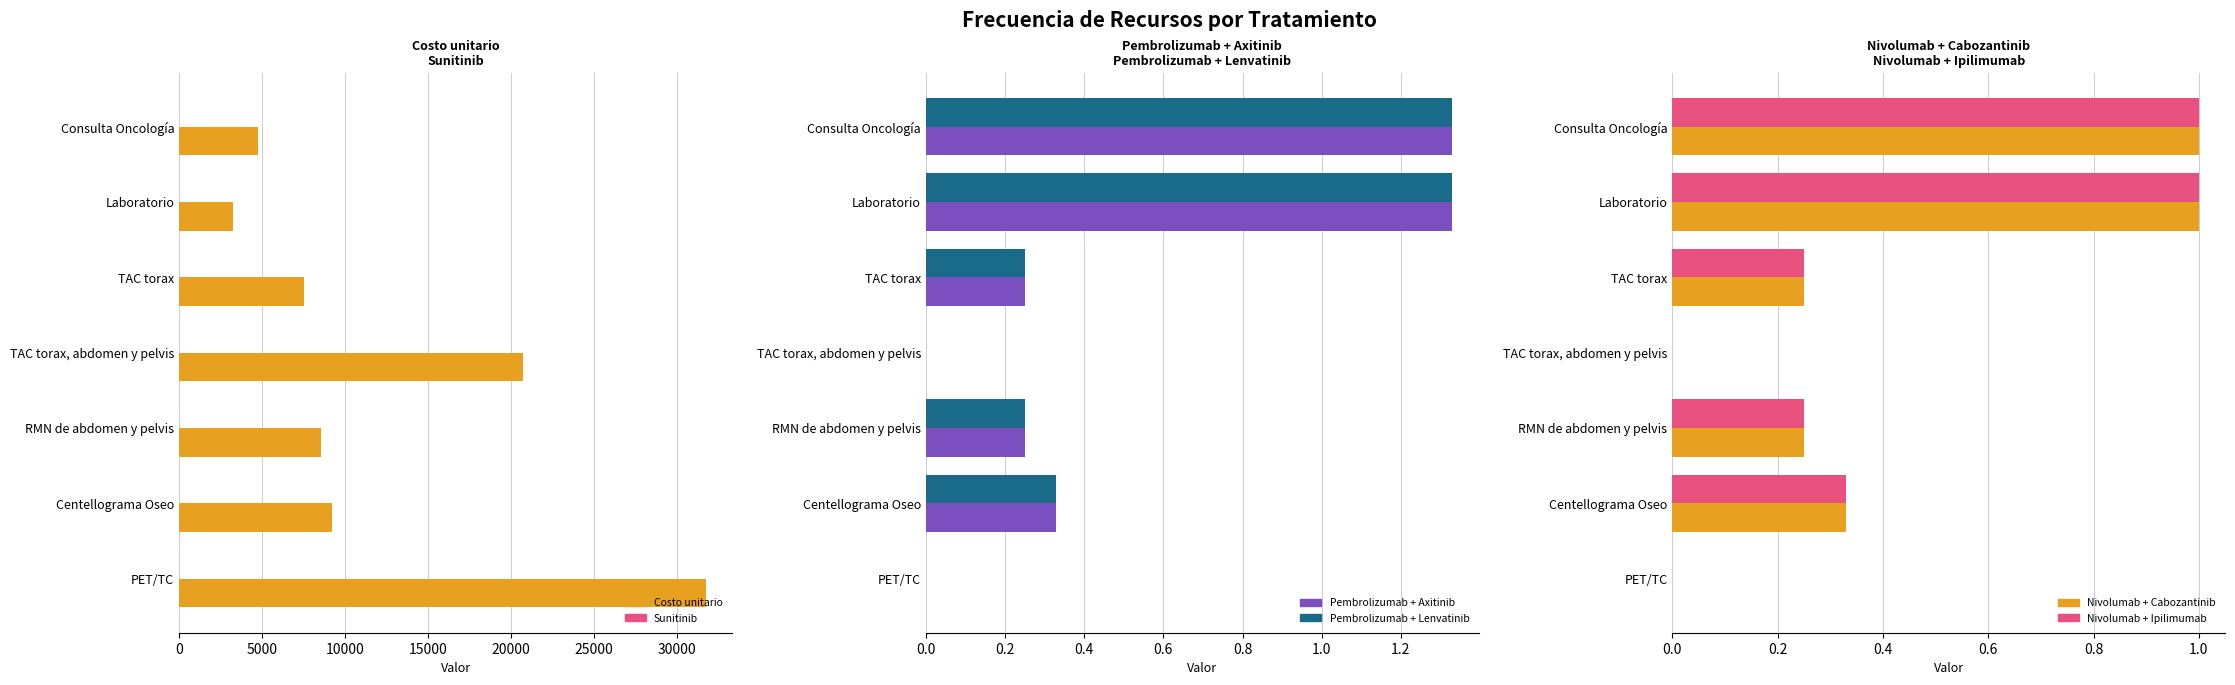

Which series has the largest total across all categories?

Costo unitario